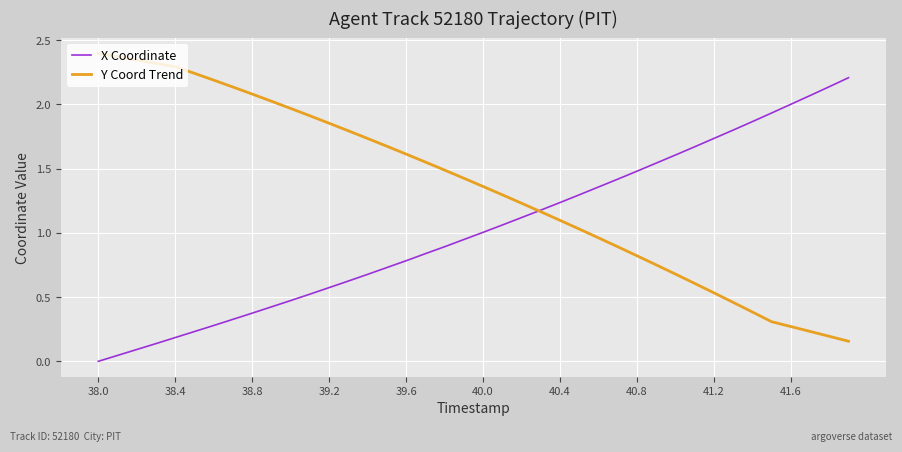

Which series has the largest total across all categories?

Y Coord Trend